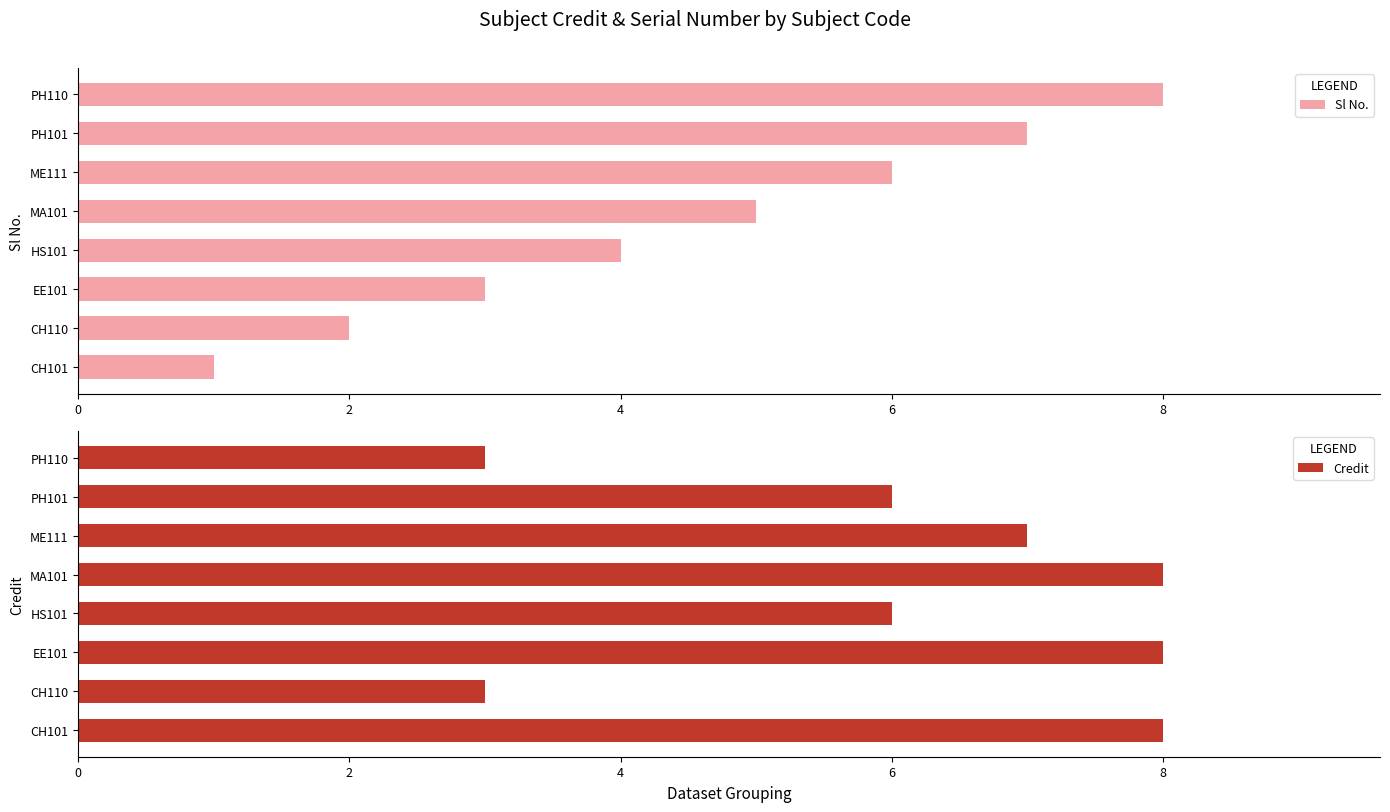

What is the value of the Credit bar at the 8th from the left?

3